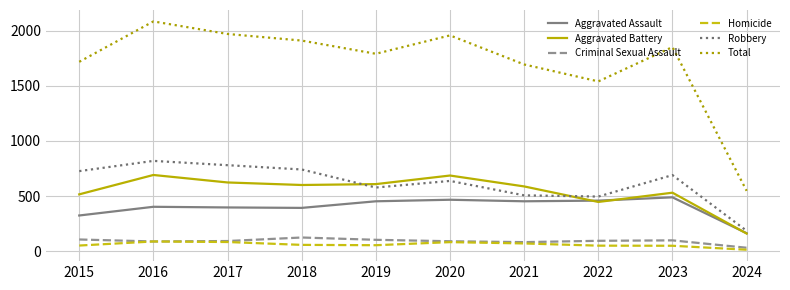

Read the Total value at 2021.

1695